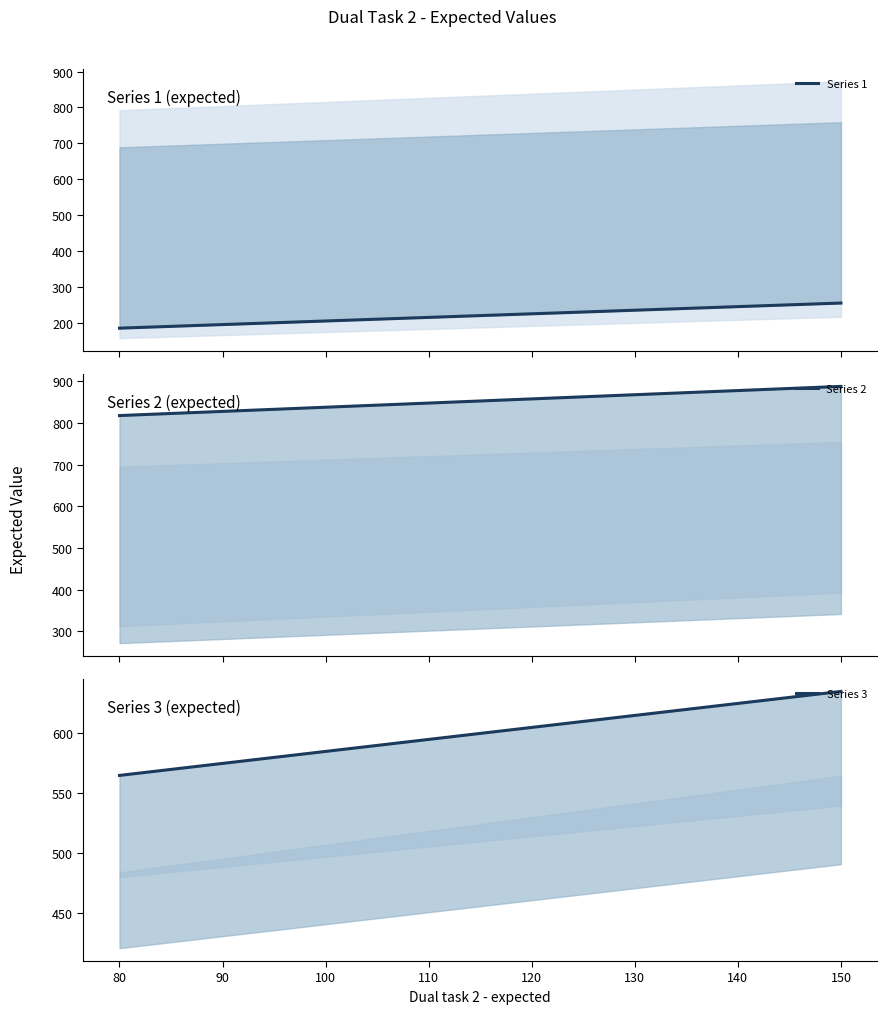

What is the smallest value displayed?

185